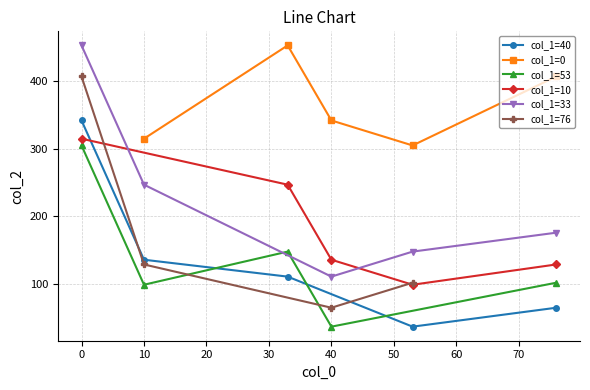

True or false: col_1=40 has more than 2 interior local peaks.

False